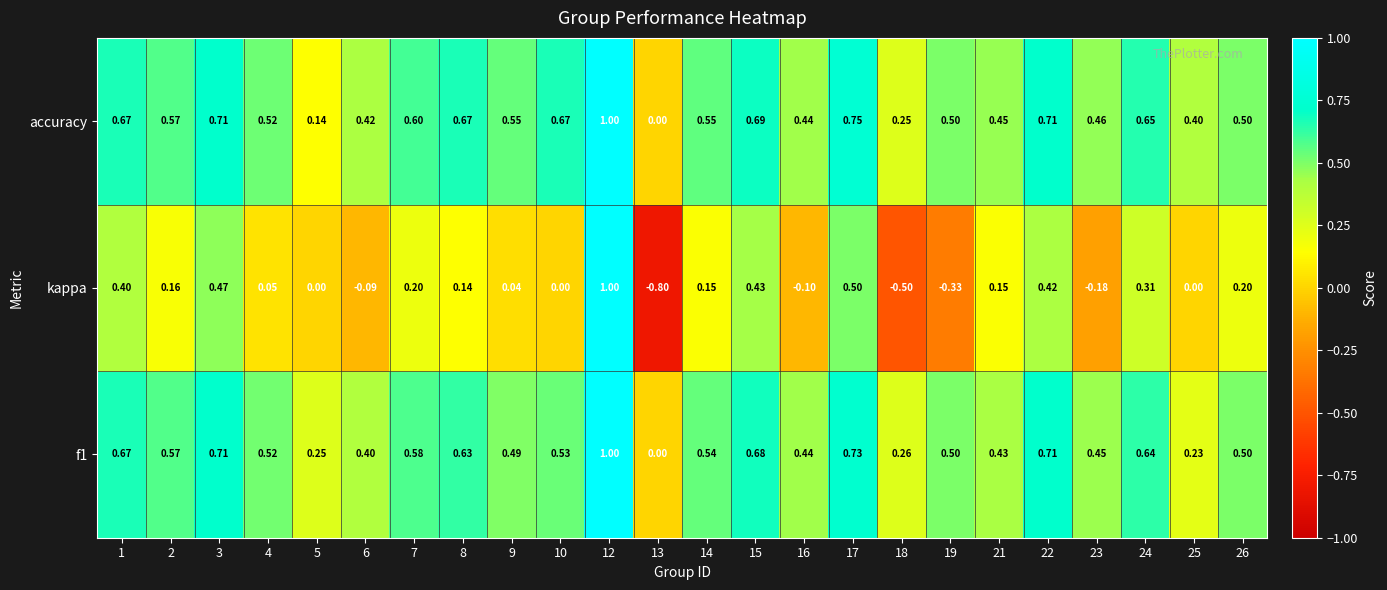

Is the value of accuracy at 14 greater than the value of f1 at 21?

Yes